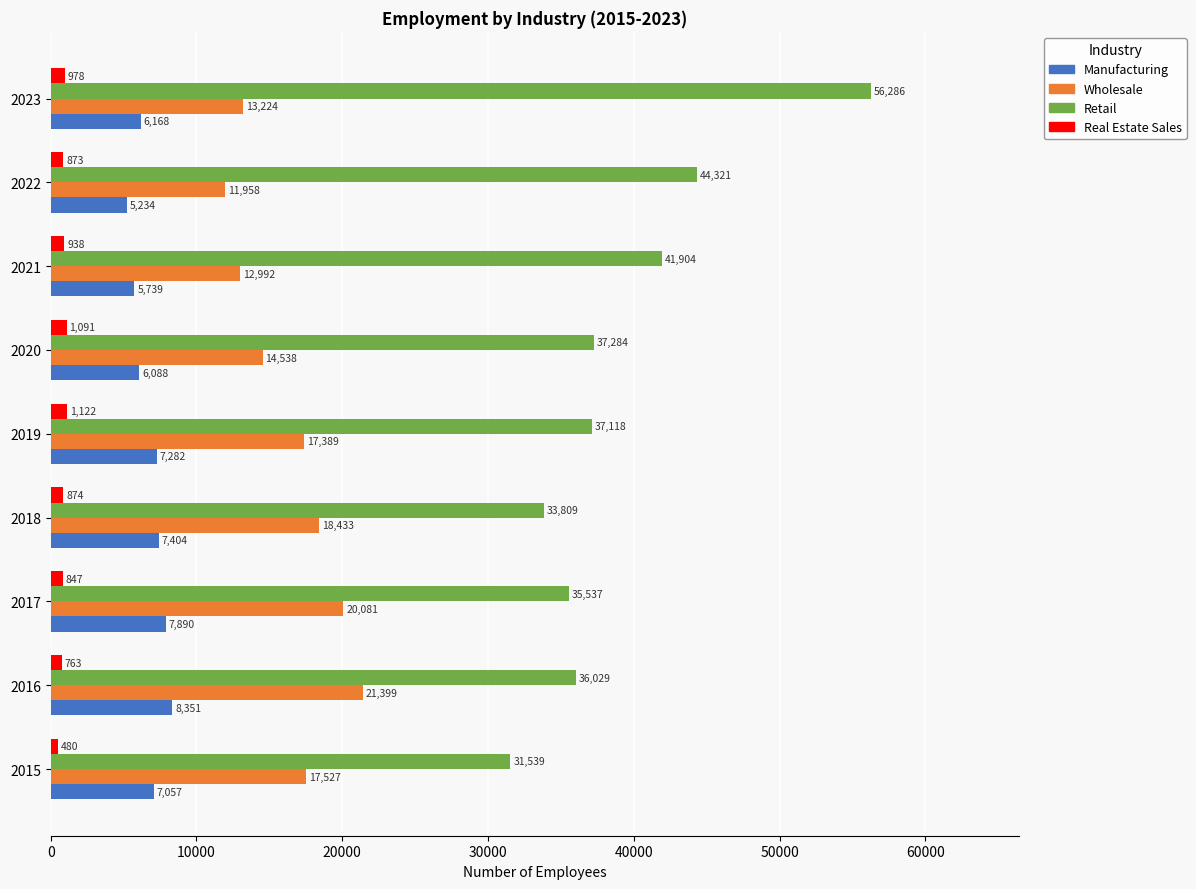

At which category is the sum across all series the highest?

2023